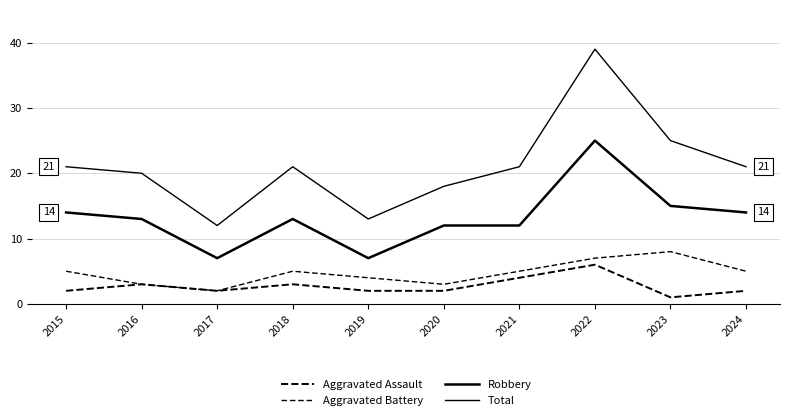

At which label is Aggravated Assault closest to 3?

2016